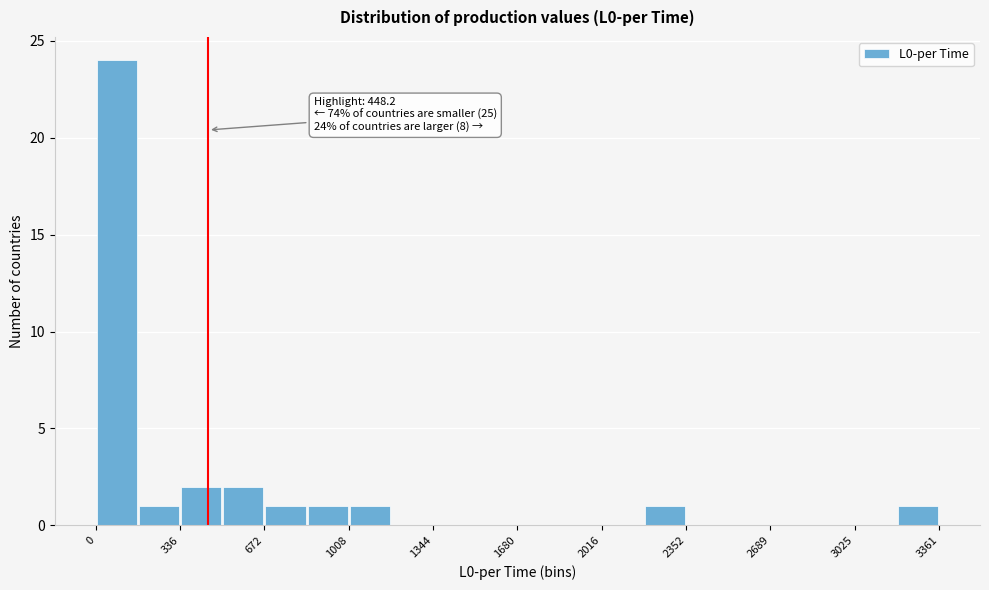

Around what value on the x-axis is the tallest bar? Give the approximate position of its centre, as read against the axis.

100